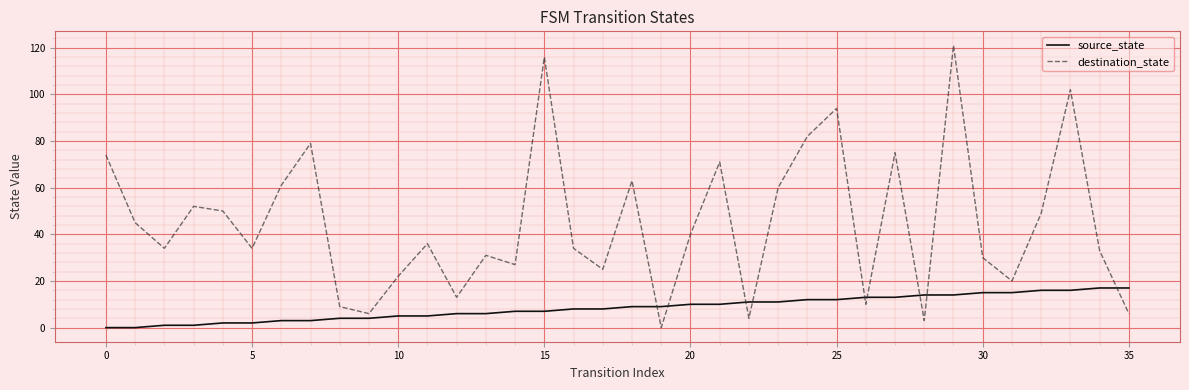

How many series are shown in this chart?

2